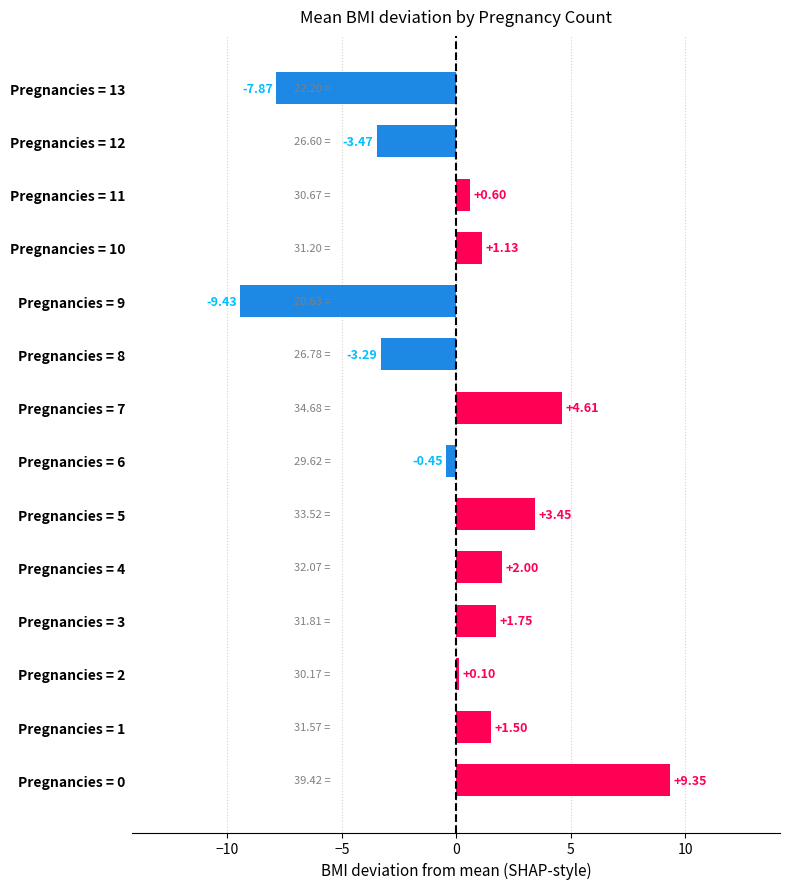

How many positive values are there?

9